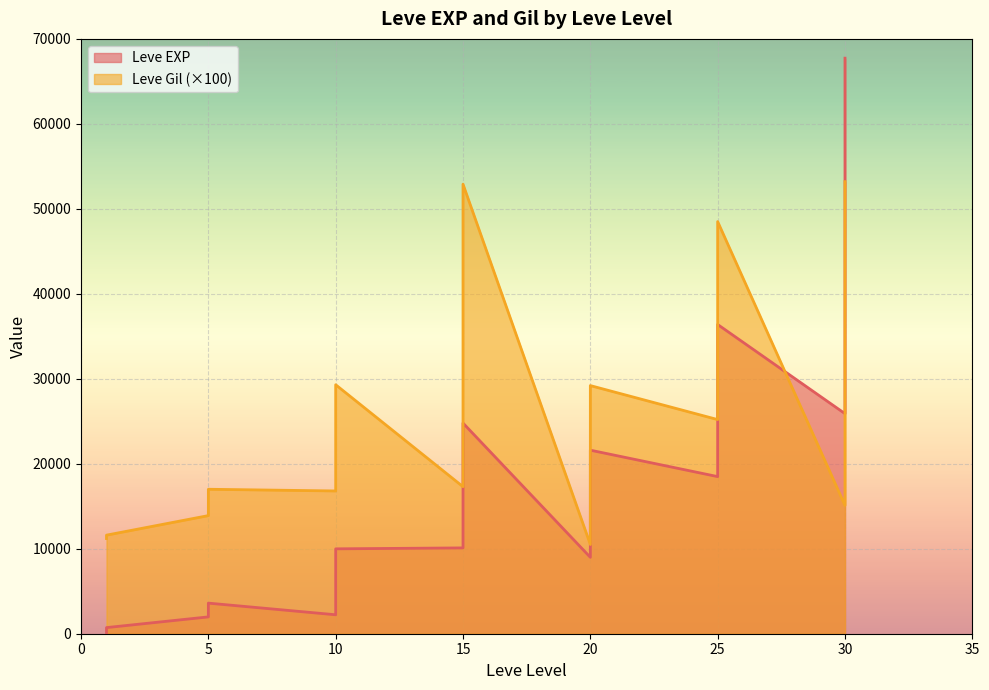

After their last crossing, which series has the higher values: Leve EXP or Leve Gil?

Leve EXP